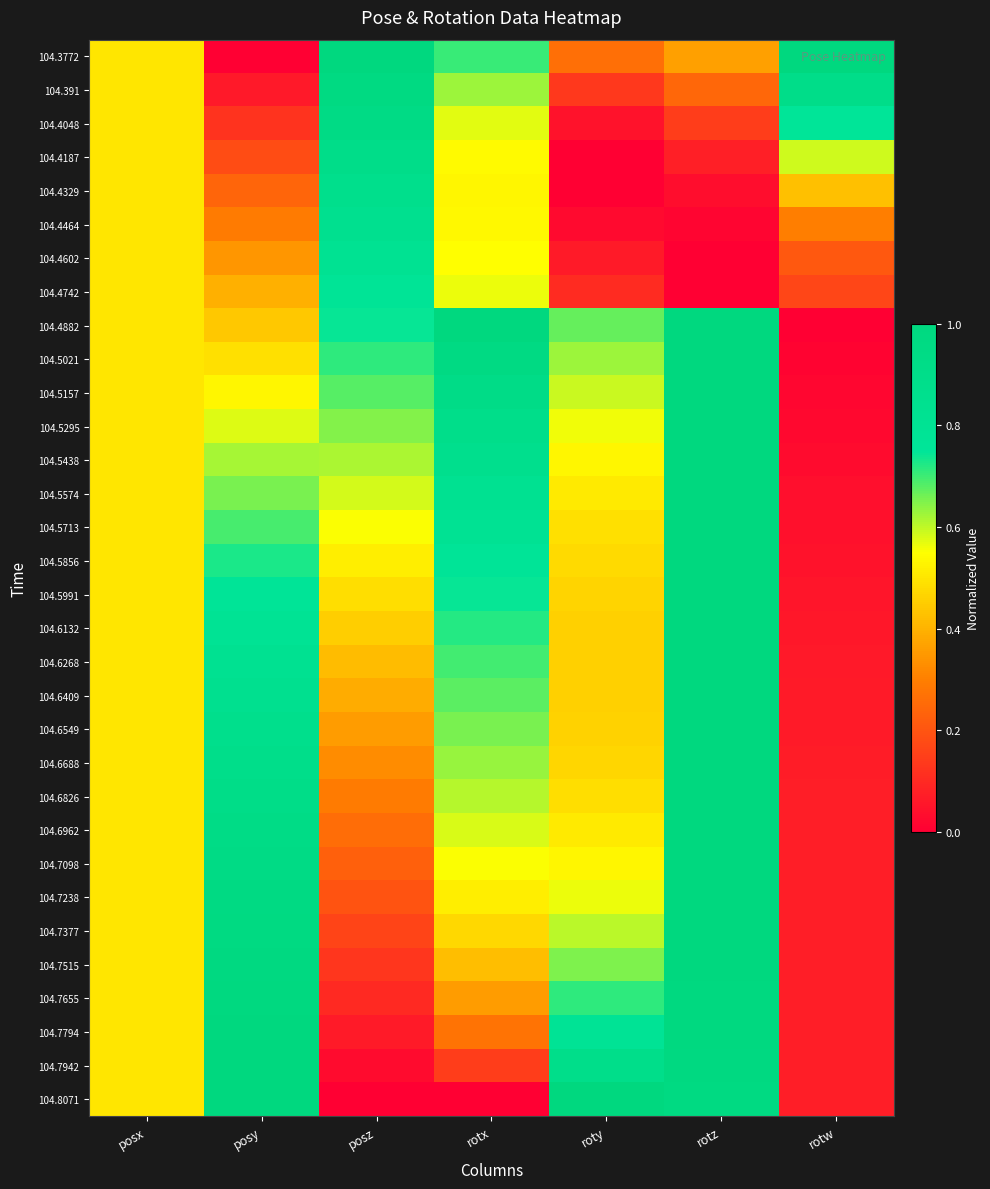

At rotz, list the series in order from largest to smallest.

104.5856, 104.5991, 104.5713, 104.6132, 104.5574, 104.6268, 104.5438, 104.6409, 104.6549, 104.5295, 104.6688, 104.5157, 104.6826, 104.6962, 104.5021, 104.7098, 104.4882, 104.7238, 104.7377, 104.7515, 104.7655, 104.7794, 104.7942, 104.8071, 104.3772, 104.391, 104.4048, 104.4187, 104.4329, 104.4464, 104.4602, 104.4742